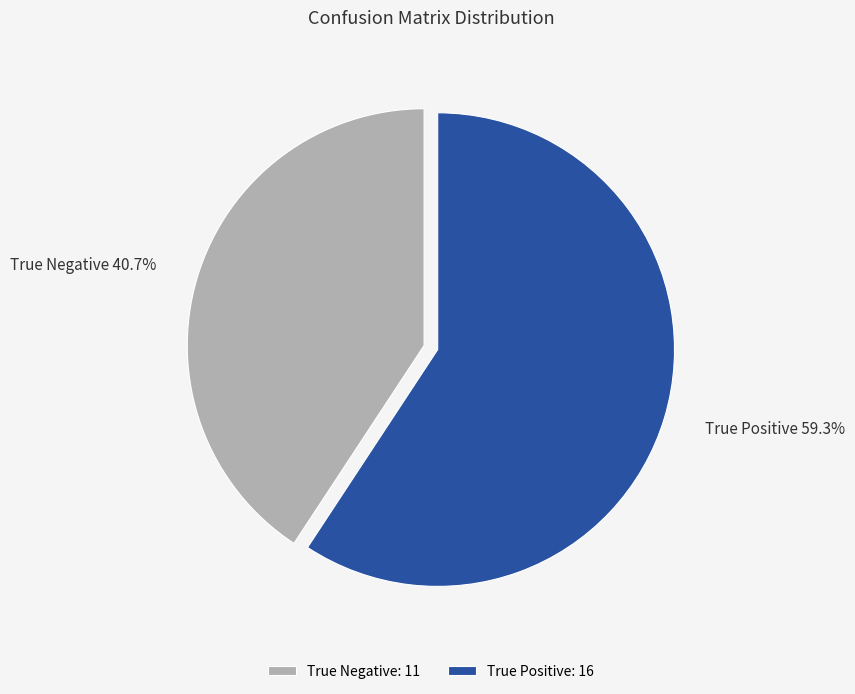

How many slices are in this pie chart?

2